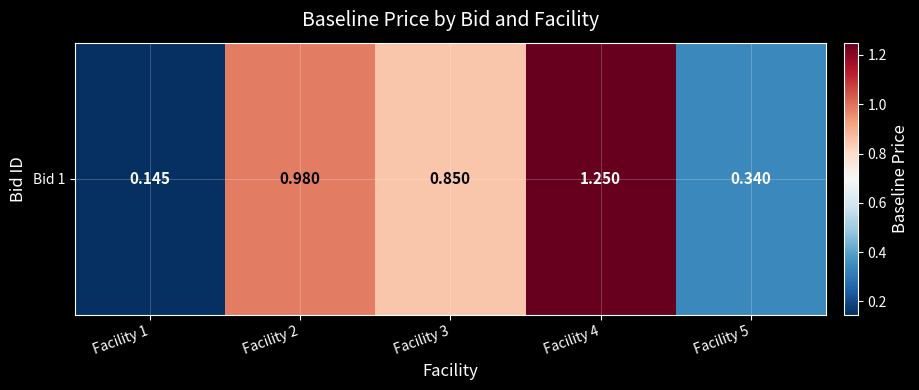

The value at Facility 2 is 0.3. True or false?

False